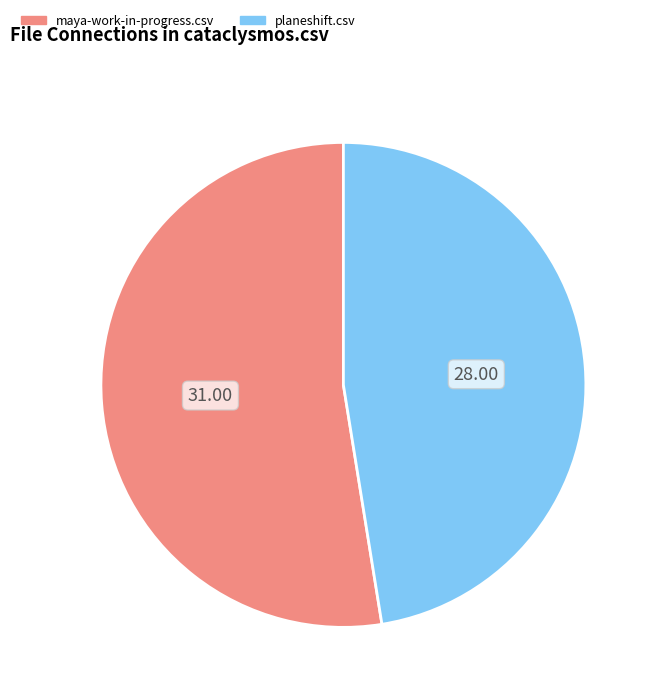

Is there a majority slice in this chart?

Yes